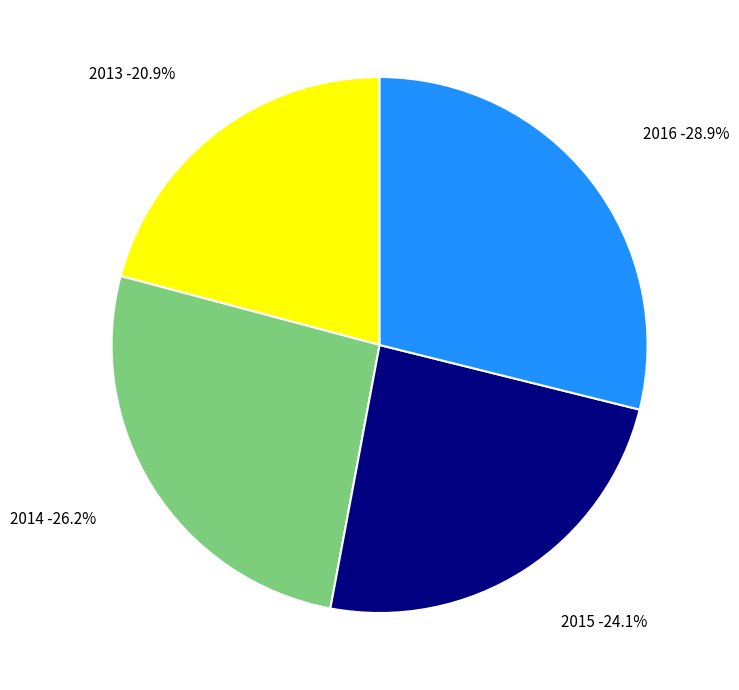

Does 2015 account for over 50% of the chart?

No